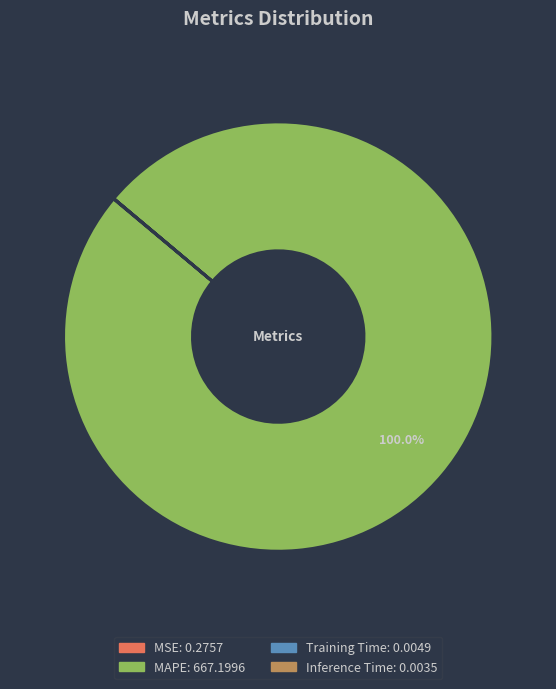

Which slice represents more than half of the pie?

MAPE